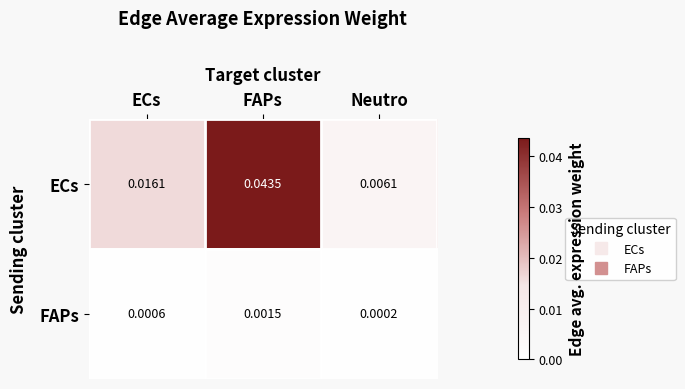

List the series in order of their overall mean, lowest first.

FAPs, ECs